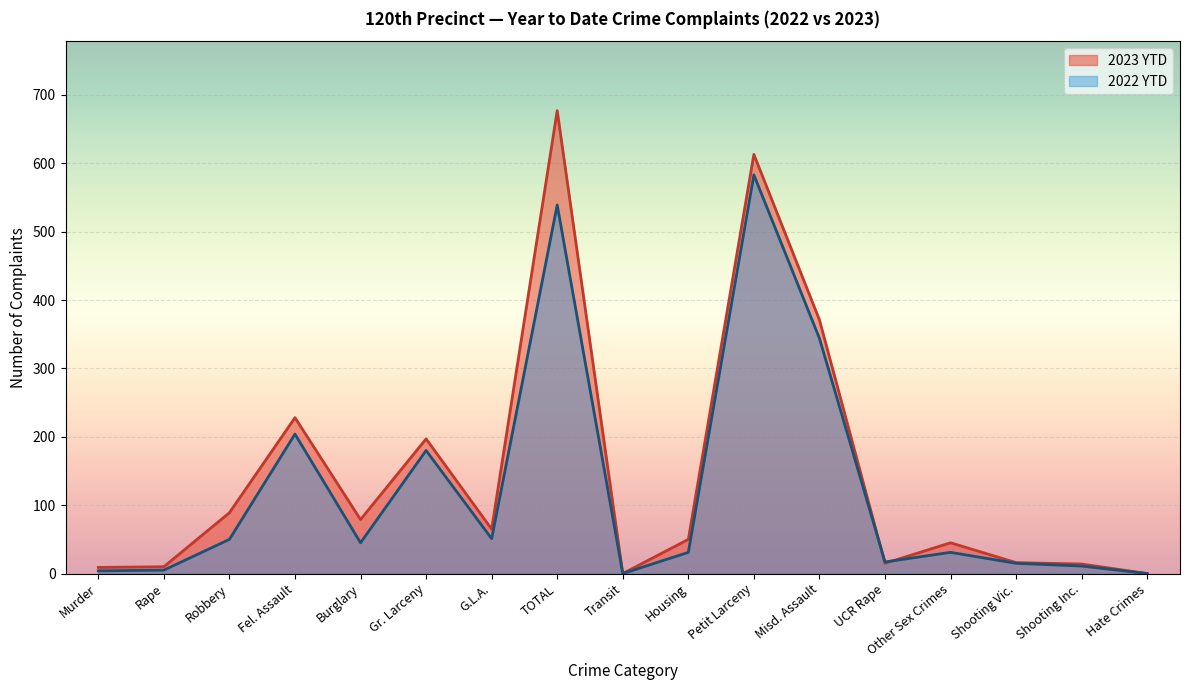

Where do 2022 YTD and 2023 YTD first cross each other?

Misd. Assault and UCR Rape